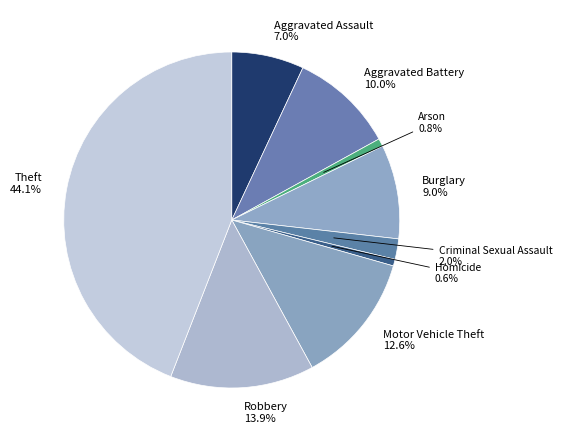

Is there any slice that represents more than half of the pie?

No